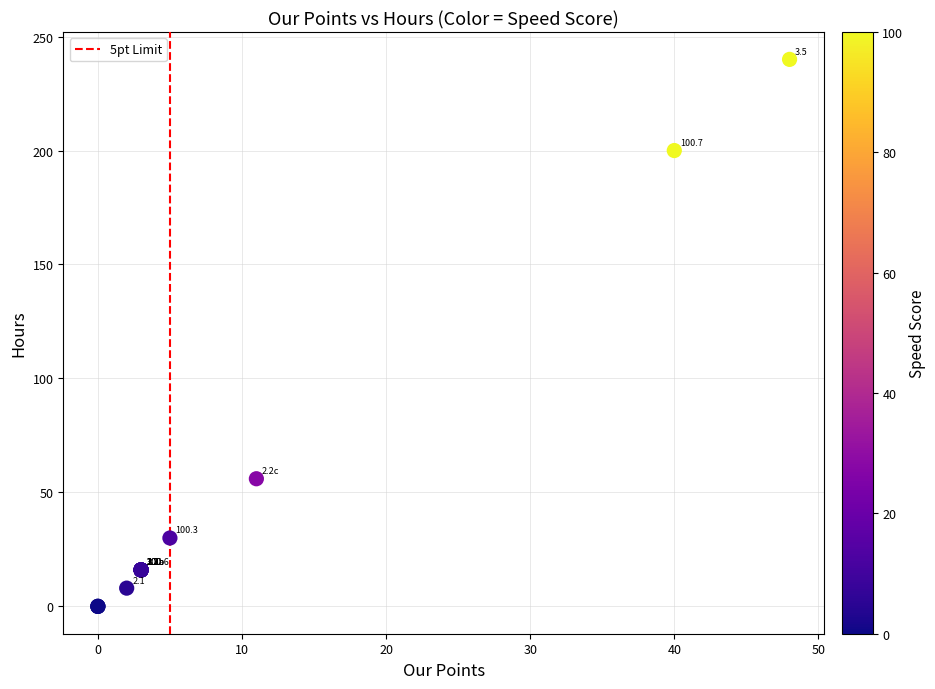

What Y value in the scatter plot is closest to 120?

56